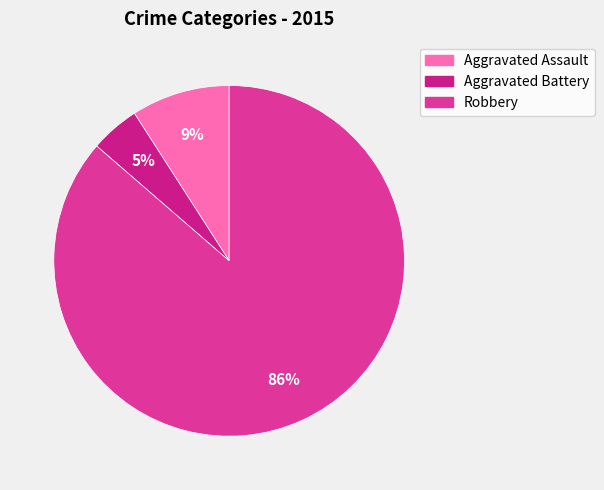

How many slices are in this pie chart?

3